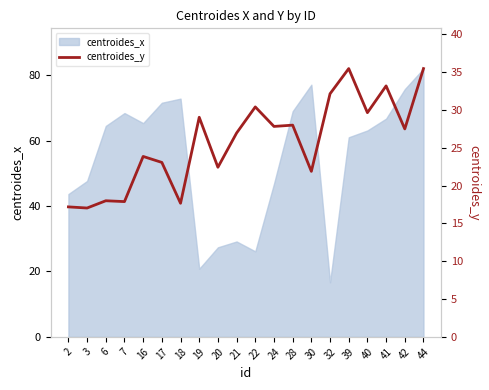

Is it true that centroides_x equals 64.5 at 6?

True